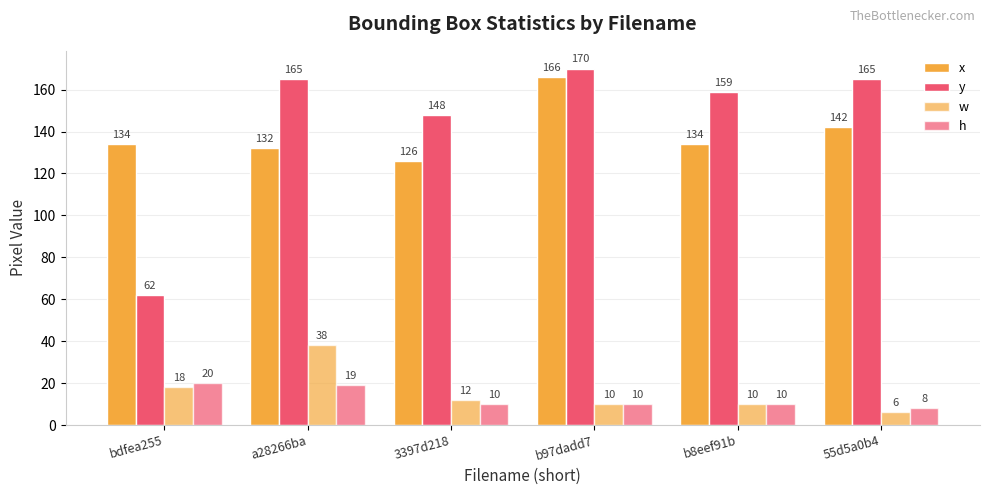

What is the minimum value shown in the chart?

6